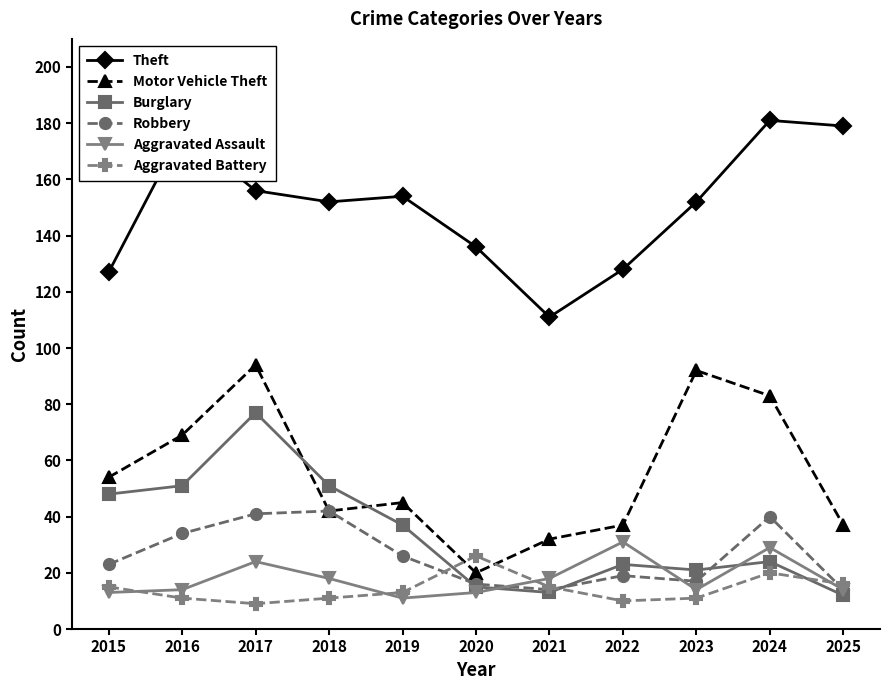

Which series has the widest spread of values?

Motor Vehicle Theft